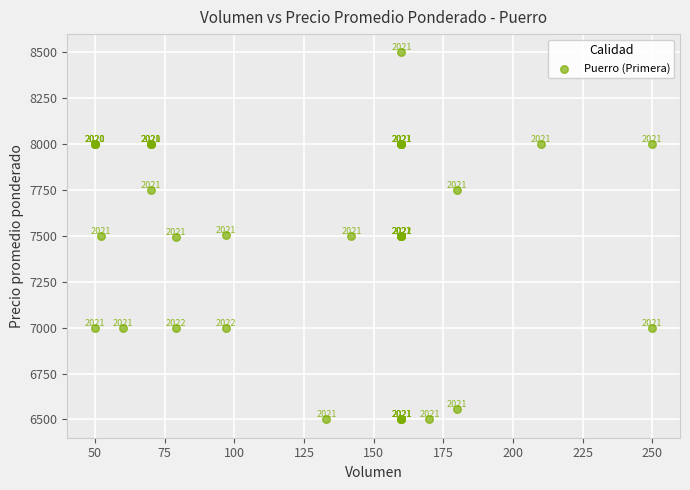

What Y value in the scatter plot is closest to 7500?

7500